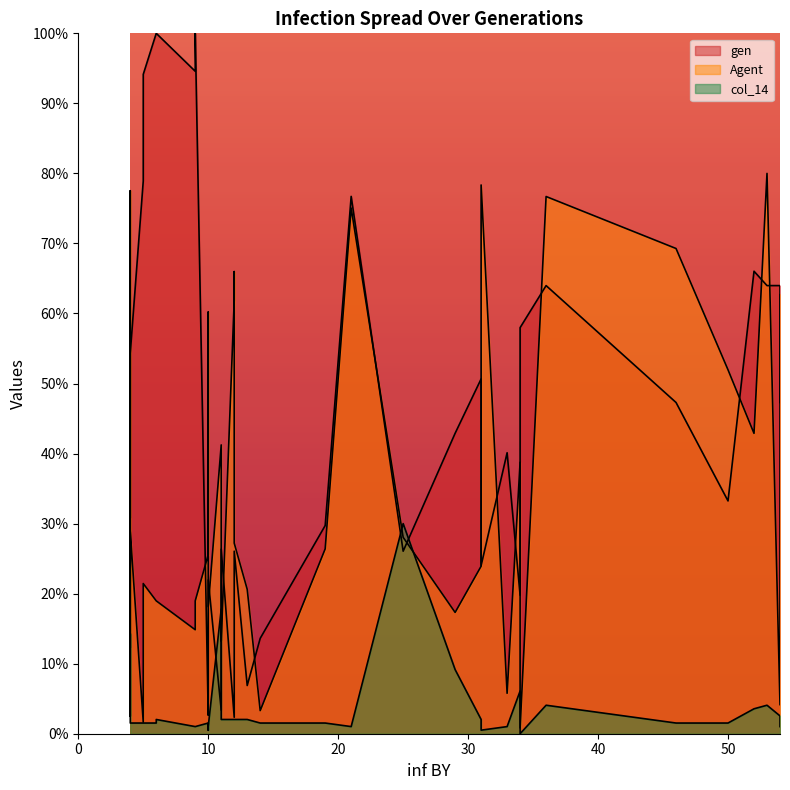

Rank the series by their maximum value, from lowest to highest.

col_14, Agent, gen